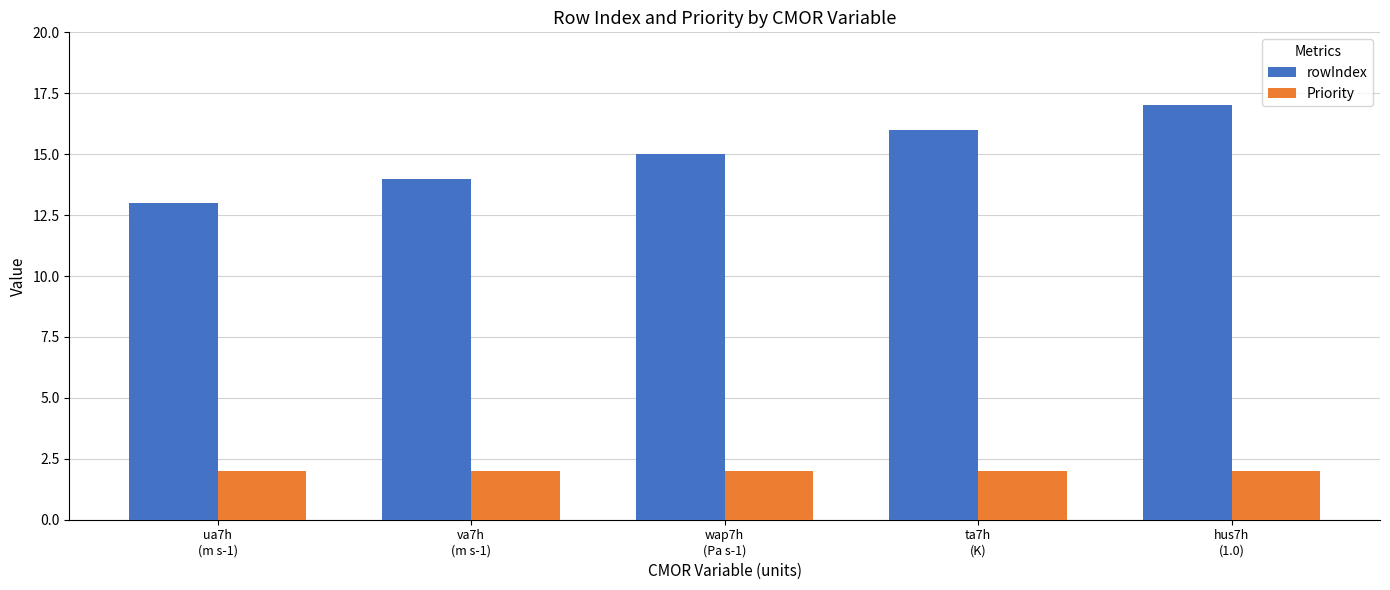

Reading right to left, list all the values displayed in this chart.

rowIndex: 17	16	15	14	13
Priority: 2	2	2	2	2